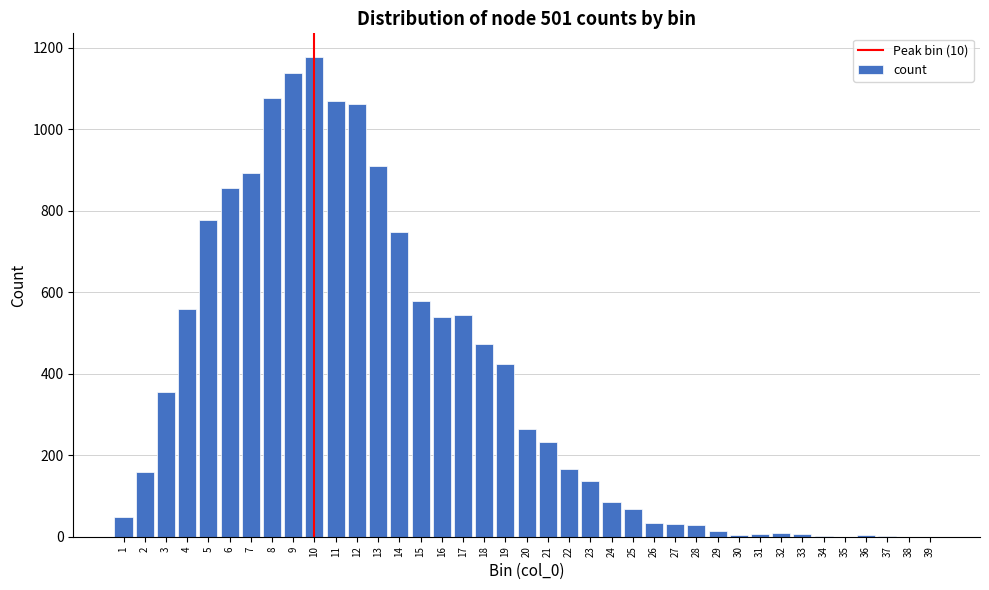

What is the change in value from 21 to 26?

-199